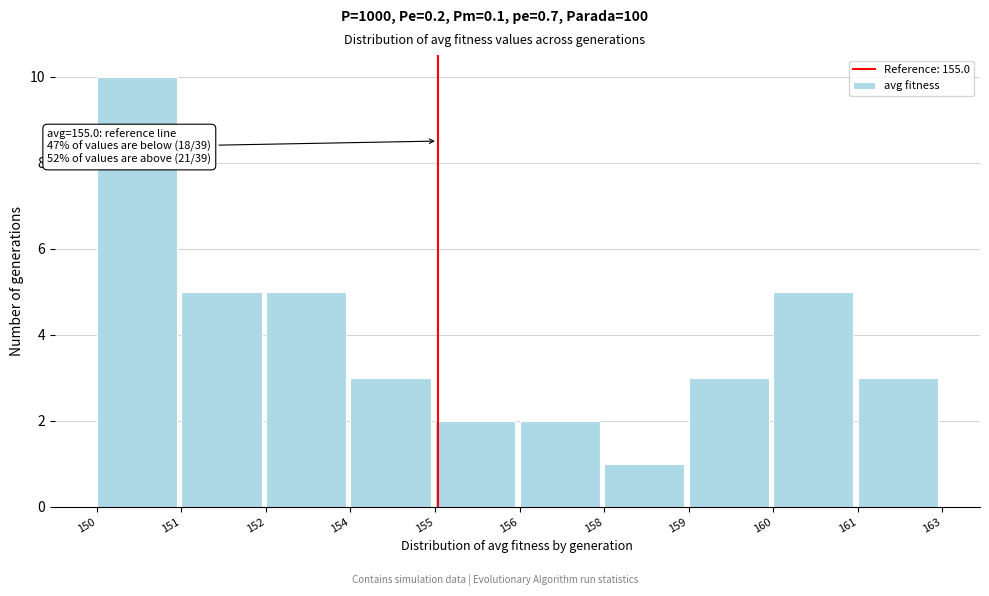

Reading left to right, what are all the values shown in this chart?

150=10	151=5	152=5	154=3	155=2	156=2	158=1	159=3	160=5	161=3